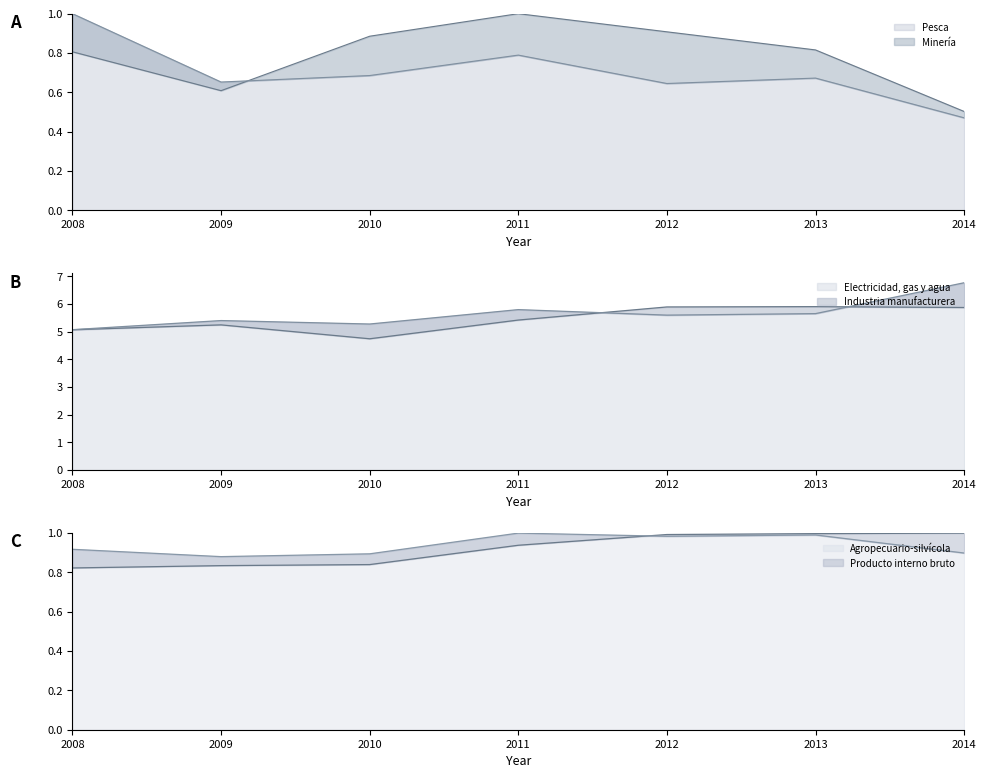

Where is Minería nearest to the value 0?

2014